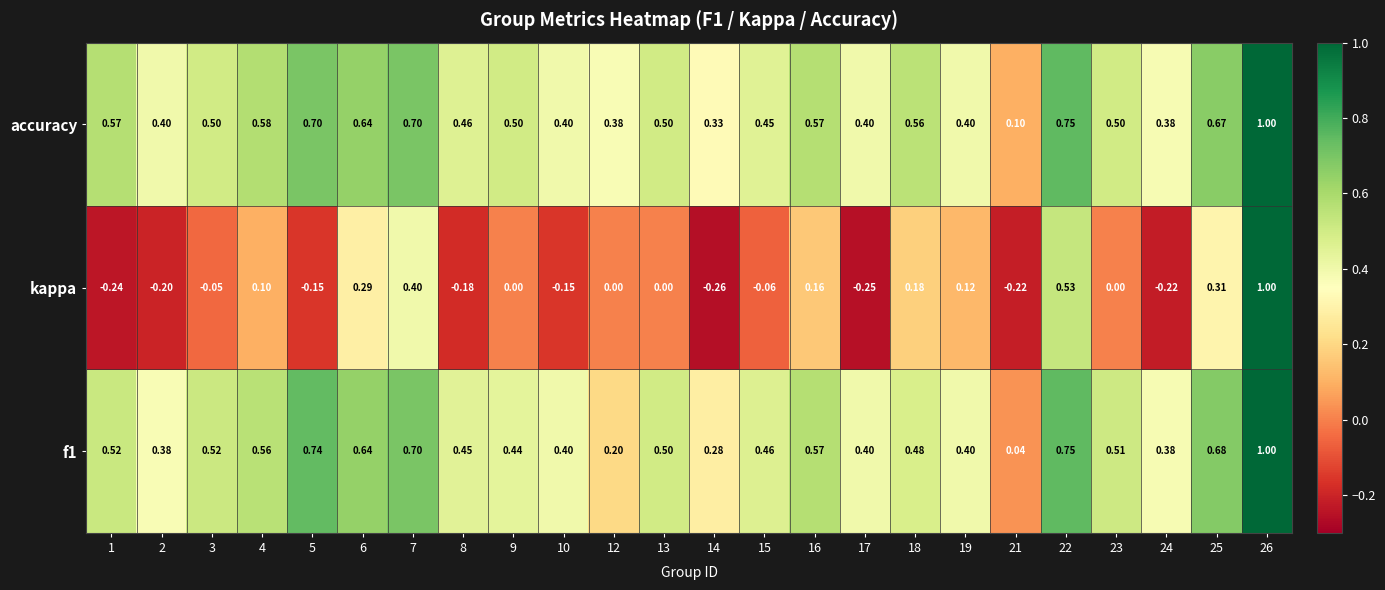

Between 7 and 15, which series saw the biggest shift?

kappa